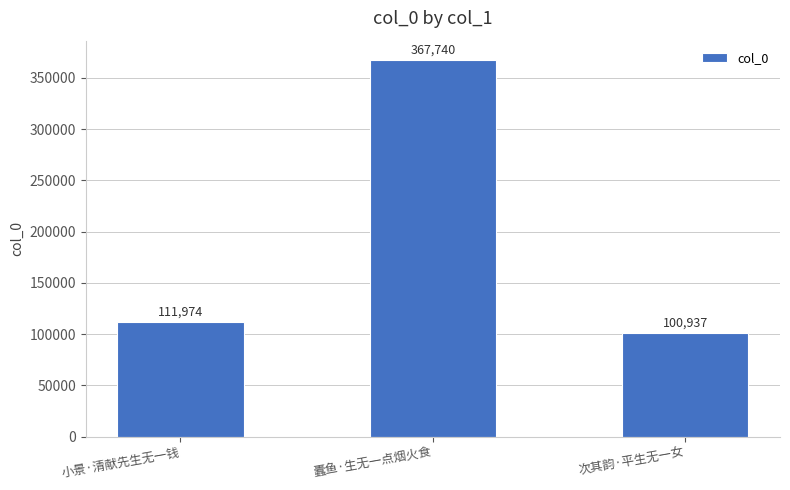

Are the bars grouped side by side (vs. stacked)?

No